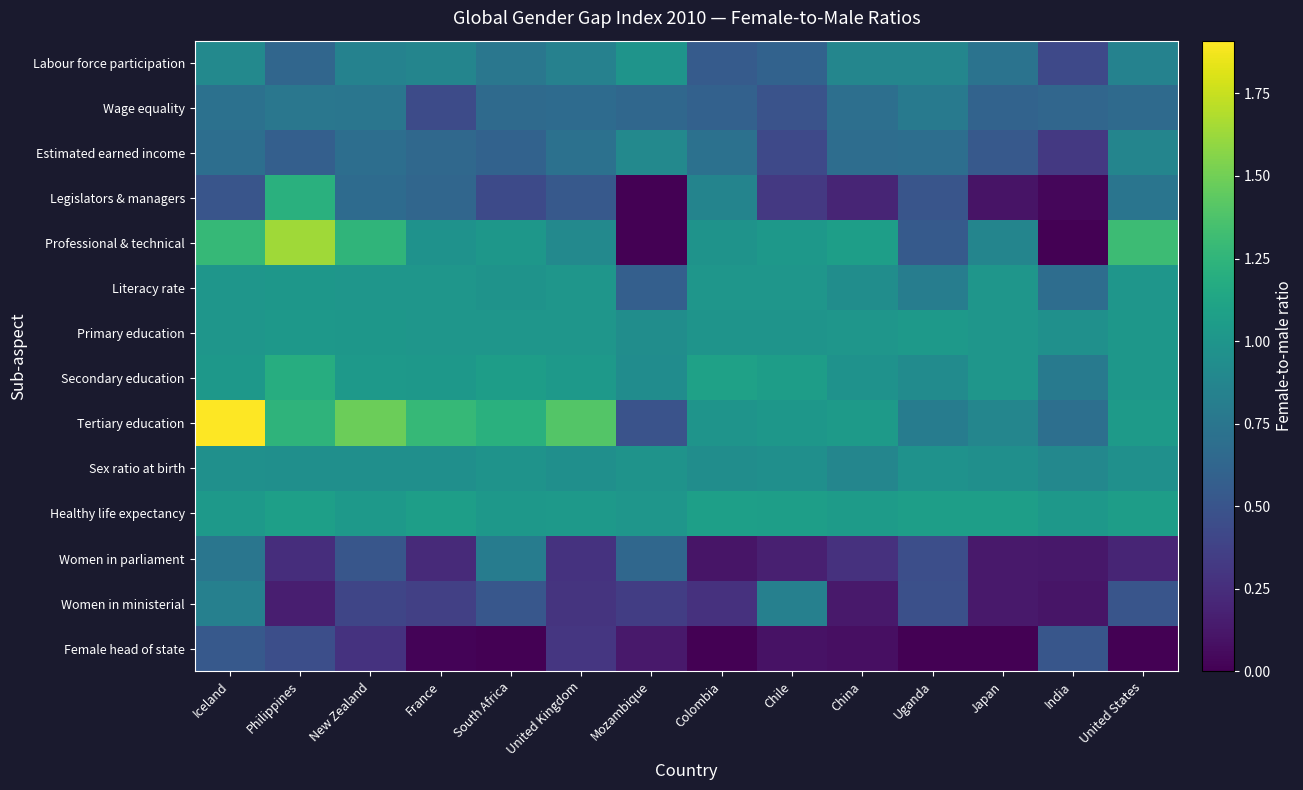

Reading left to right, extract all data points from this chart.

Labour force participation: Iceland=0.9	Philippines=0.6	New Zealand=0.8	France=0.9	South Africa=0.8	United Kingdom=0.8	Mozambique=1.0	Colombia=0.6	Chile=0.6	China=0.9	Uganda=0.9	Japan=0.7	India=0.4	United States=0.8
Wage equality: Iceland=0.7	Philippines=0.8	New Zealand=0.8	France=0.4	South Africa=0.7	United Kingdom=0.7	Mozambique=0.6	Colombia=0.6	Chile=0.5	China=0.7	Uganda=0.8	Japan=0.6	India=0.6	United States=0.7
Estimated earned income: Iceland=0.7	Philippines=0.6	New Zealand=0.7	France=0.6	South Africa=0.6	United Kingdom=0.7	Mozambique=0.9	Colombia=0.7	Chile=0.4	China=0.7	Uganda=0.7	Japan=0.5	India=0.3	United States=0.9
Legislators & managers: Iceland=0.5	Philippines=1.2	New Zealand=0.7	France=0.6	South Africa=0.4	United Kingdom=0.5	Mozambique=0.0	Colombia=0.9	Chile=0.3	China=0.2	Uganda=0.5	Japan=0.1	India=0.0	United States=0.7
Professional & technical: Iceland=1.3	Philippines=1.6	New Zealand=1.2	France=1.0	South Africa=1.0	United Kingdom=0.9	Mozambique=0.0	Colombia=1.0	Chile=1.0	China=1.1	Uganda=0.5	Japan=0.9	India=0.0	United States=1.3
Literacy rate: Iceland=1.0	Philippines=1.0	New Zealand=1.0	France=1.0	South Africa=1.0	United Kingdom=1.0	Mozambique=0.6	Colombia=1.0	Chile=1.0	China=0.9	Uganda=0.8	Japan=1.0	India=0.7	United States=1.0
Primary education: Iceland=1.0	Philippines=1.0	New Zealand=1.0	France=1.0	South Africa=1.0	United Kingdom=1.0	Mozambique=0.9	Colombia=1.0	Chile=1.0	China=1.0	Uganda=1.0	Japan=1.0	India=1.0	United States=1.0
Secondary education: Iceland=1.0	Philippines=1.2	New Zealand=1.0	France=1.0	South Africa=1.1	United Kingdom=1.0	Mozambique=0.9	Colombia=1.1	Chile=1.1	China=1.0	Uganda=0.9	Japan=1.0	India=0.8	United States=1.0
Tertiary education: Iceland=1.9	Philippines=1.2	New Zealand=1.5	France=1.3	South Africa=1.2	United Kingdom=1.4	Mozambique=0.5	Colombia=1.0	Chile=1.0	China=1.0	Uganda=0.8	Japan=0.9	India=0.7	United States=1.0
Sex ratio at birth: Iceland=1.0	Philippines=0.9	New Zealand=0.9	France=0.9	South Africa=1.0	United Kingdom=0.9	Mozambique=1.0	Colombia=0.9	Chile=0.9	China=0.9	Uganda=1.0	Japan=0.9	India=0.9	United States=1.0
Healthy life expectancy: Iceland=1.0	Philippines=1.1	New Zealand=1.0	France=1.1	South Africa=1.0	United Kingdom=1.0	Mozambique=1.0	Colombia=1.1	Chile=1.1	China=1.1	Uganda=1.1	Japan=1.1	India=1.0	United States=1.1
Women in parliament: Iceland=0.8	Philippines=0.2	New Zealand=0.5	France=0.2	South Africa=0.8	United Kingdom=0.3	Mozambique=0.6	Colombia=0.1	Chile=0.2	China=0.3	Uganda=0.5	Japan=0.1	India=0.1	United States=0.2
Women in ministerial: Iceland=0.8	Philippines=0.2	New Zealand=0.4	France=0.4	South Africa=0.5	United Kingdom=0.3	Mozambique=0.3	Colombia=0.3	Chile=0.8	China=0.1	Uganda=0.5	Japan=0.1	India=0.1	United States=0.5
Female head of state: Iceland=0.5	Philippines=0.5	New Zealand=0.3	France=0.0	South Africa=0.0	United Kingdom=0.3	Mozambique=0.1	Colombia=0.0	Chile=0.1	China=0.1	Uganda=0.0	Japan=0.0	India=0.5	United States=0.0